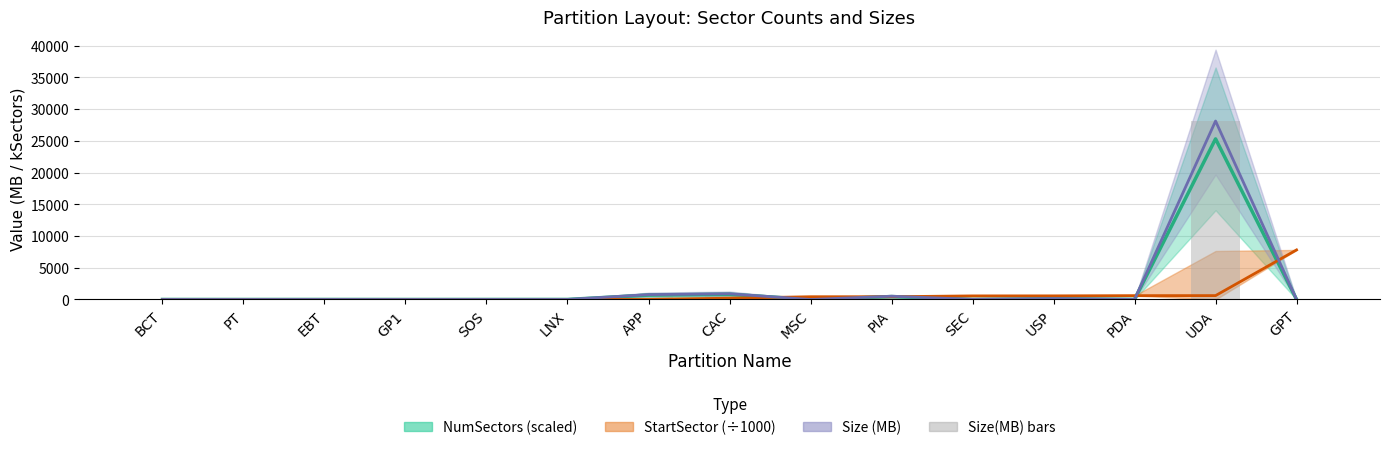

Which category has the highest value in the Size(MB) bars series?

UDA